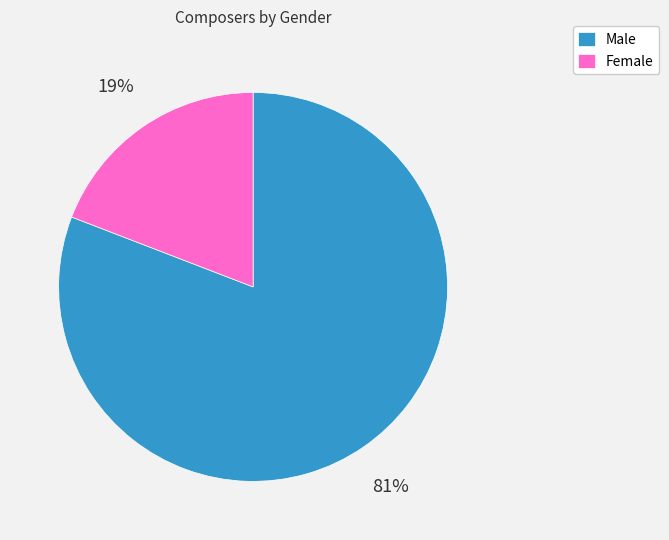

Is there any slice that represents more than half of the pie?

Yes